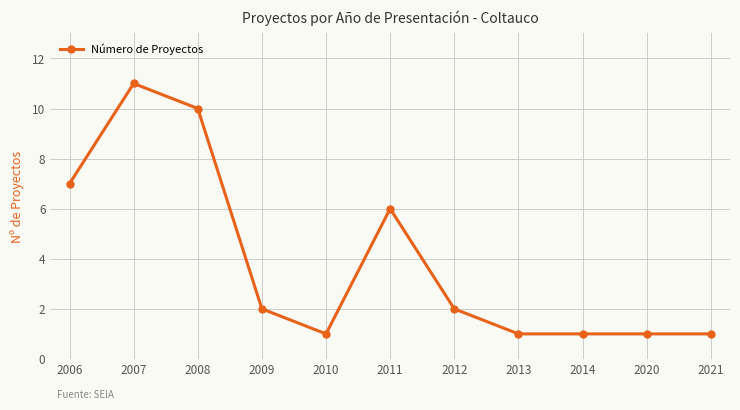

What is the value of the 11th point from the left?

1